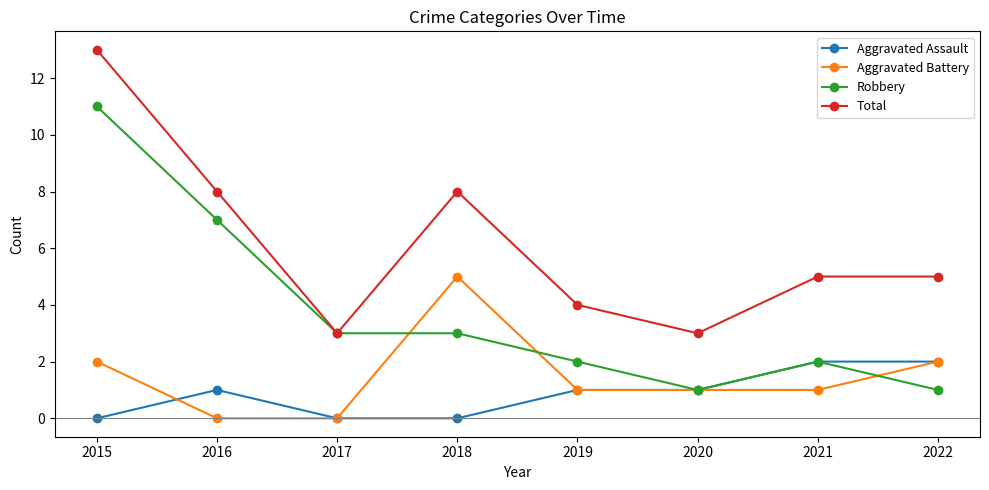

Is this an area chart (filled region under the line)?

No